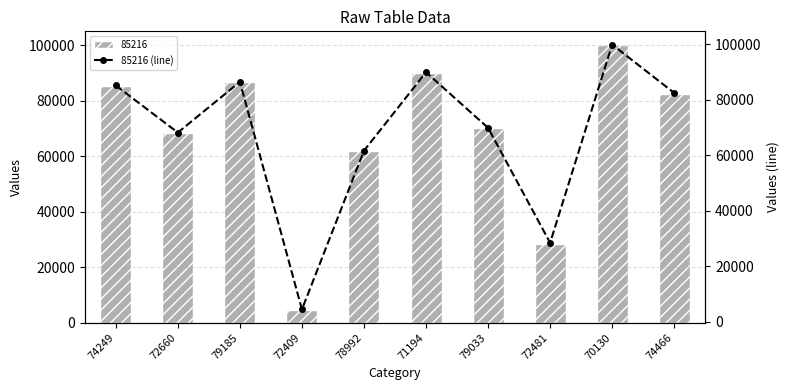

Count the number of values greater than 82535.

4